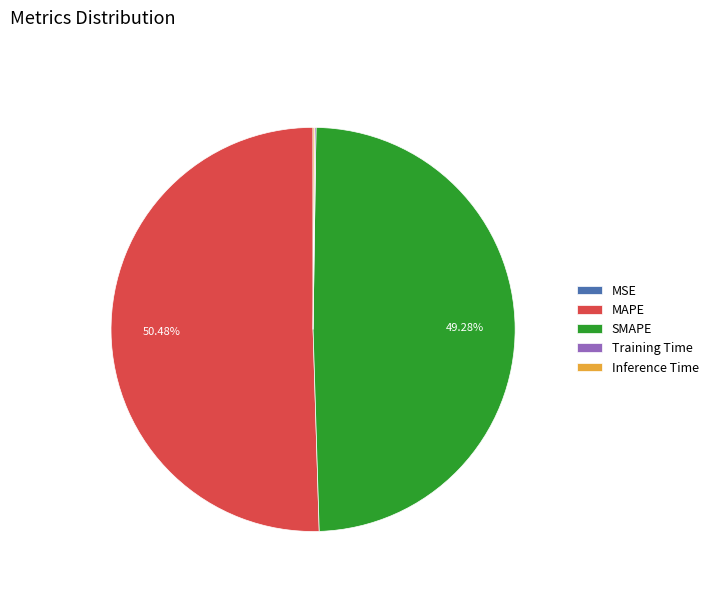

To the nearest percent, what percentage of the pie is MAPE?

50%